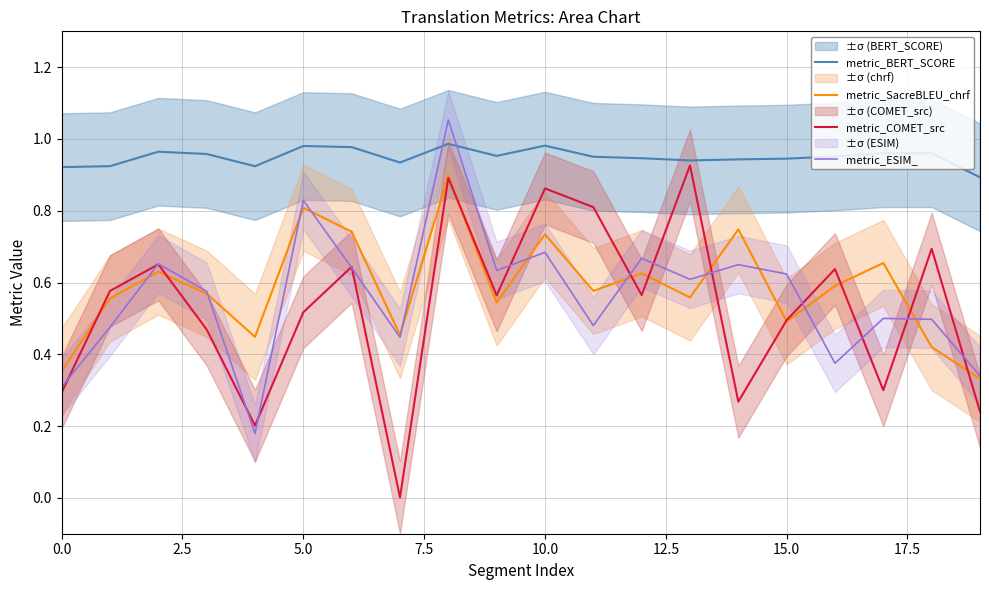

The metric_COMET_src series shows 1.1 at 18. True or false?

False